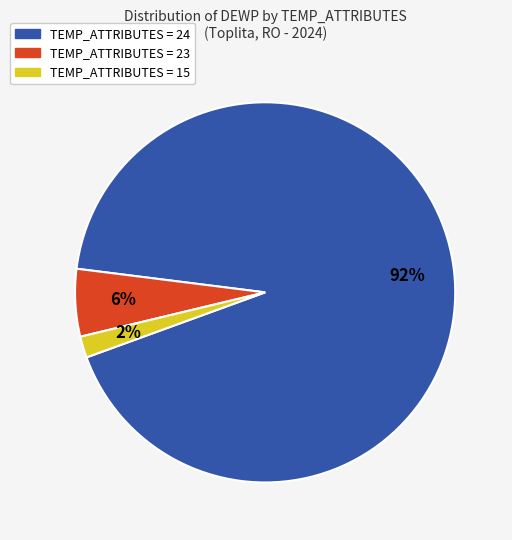

Is there any slice that represents more than half of the pie?

Yes